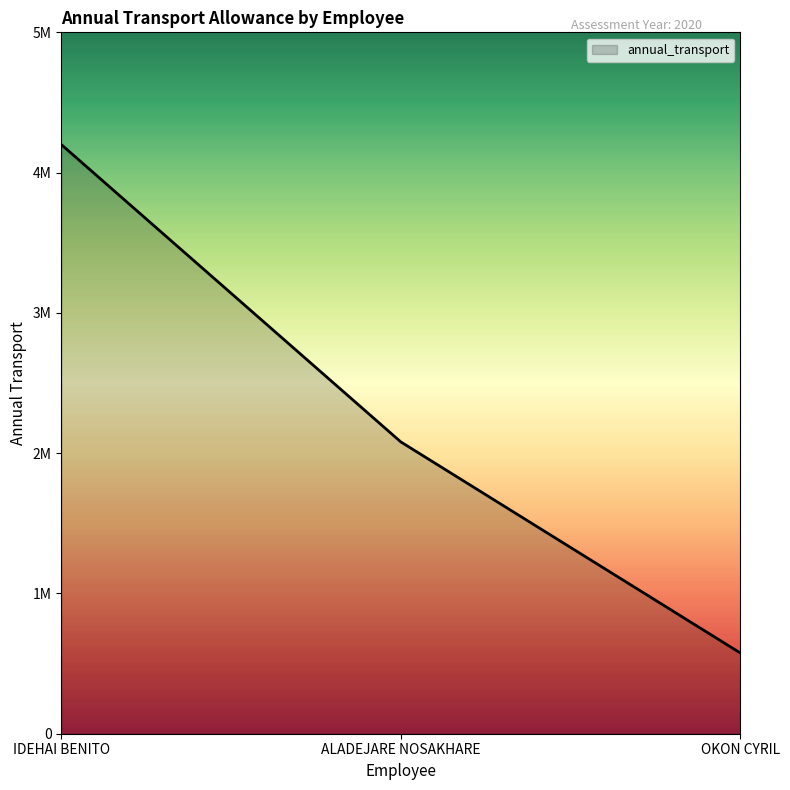

What is the smallest value displayed?

575000